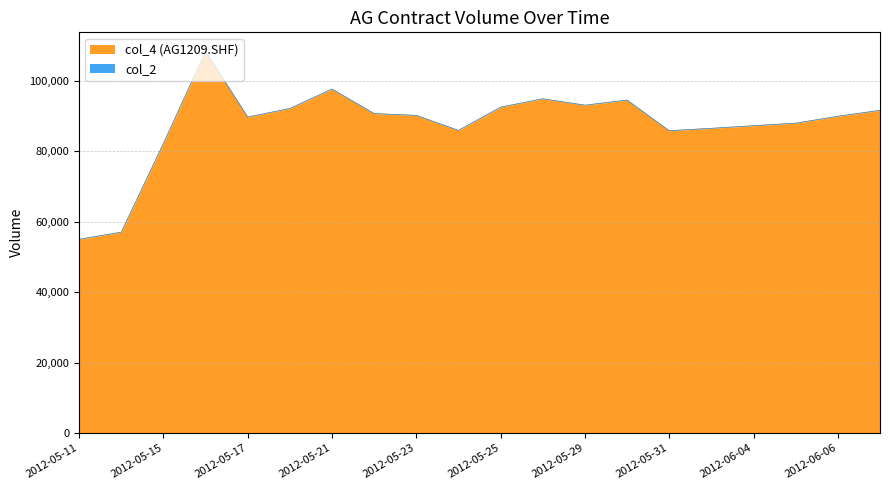

What is the value of the 5th point from the left?

89738